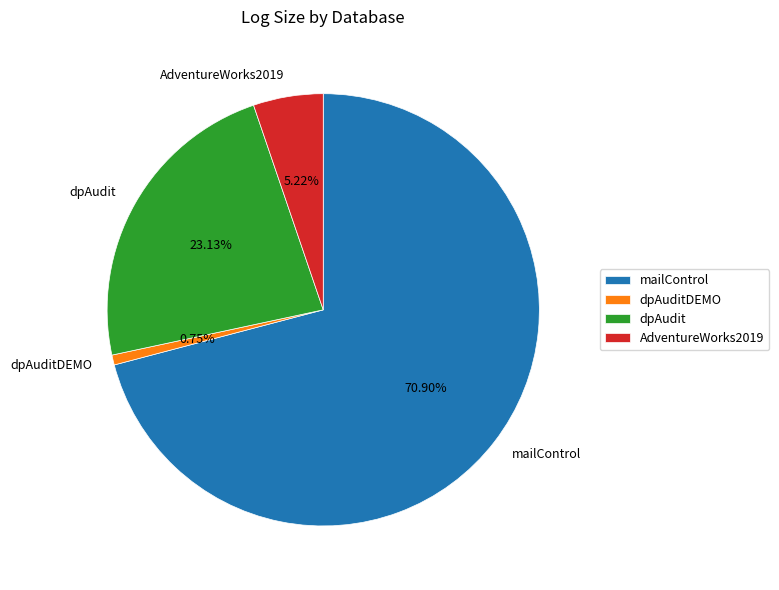

Rank the categories by value from highest to lowest.

mailControl, dpAudit, AdventureWorks2019, dpAuditDEMO